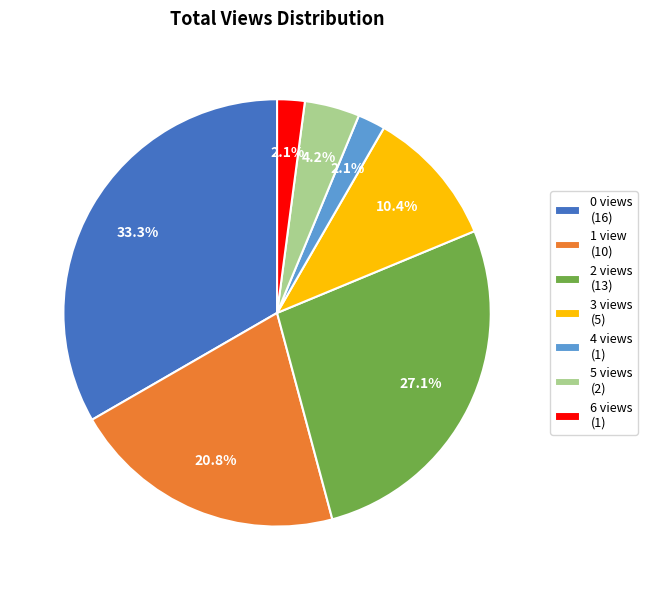

To the nearest percent, what percentage of the pie is 3 views?

10%